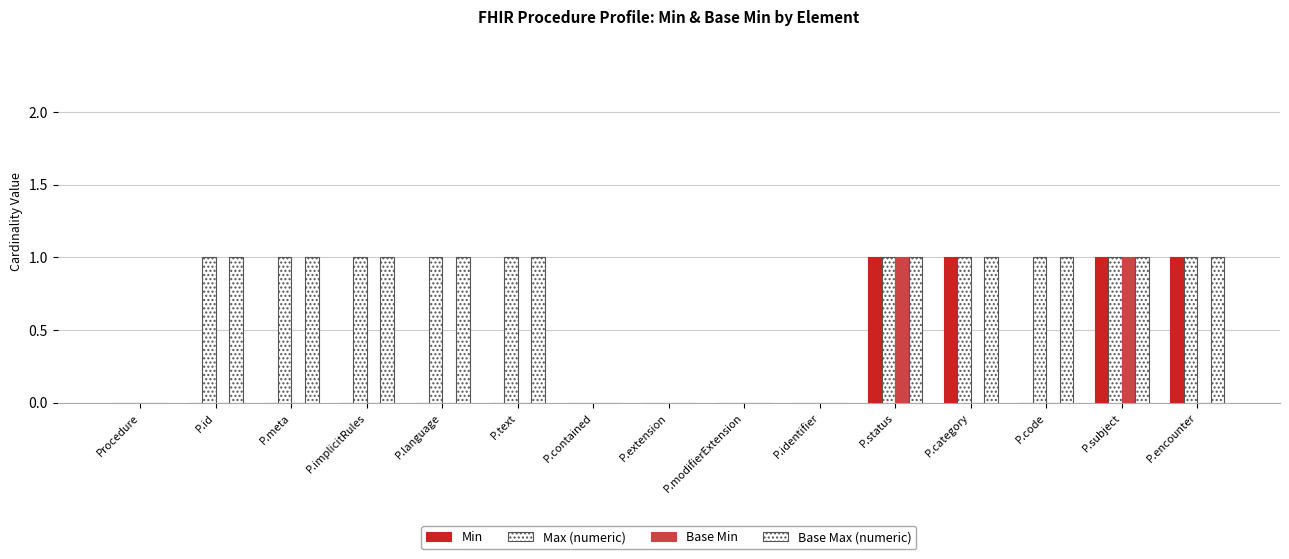

List the series in order of their peak value, lowest first.

Min, Max (numeric), Base Min, Base Max (numeric)